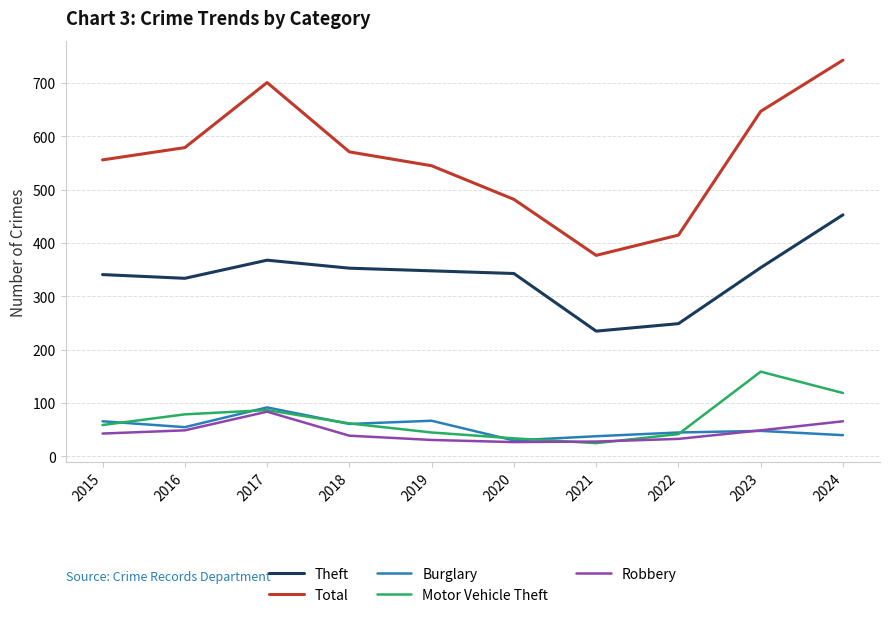

Rank the series at 2015 from lowest to highest value.

Robbery, Motor Vehicle Theft, Burglary, Theft, Total